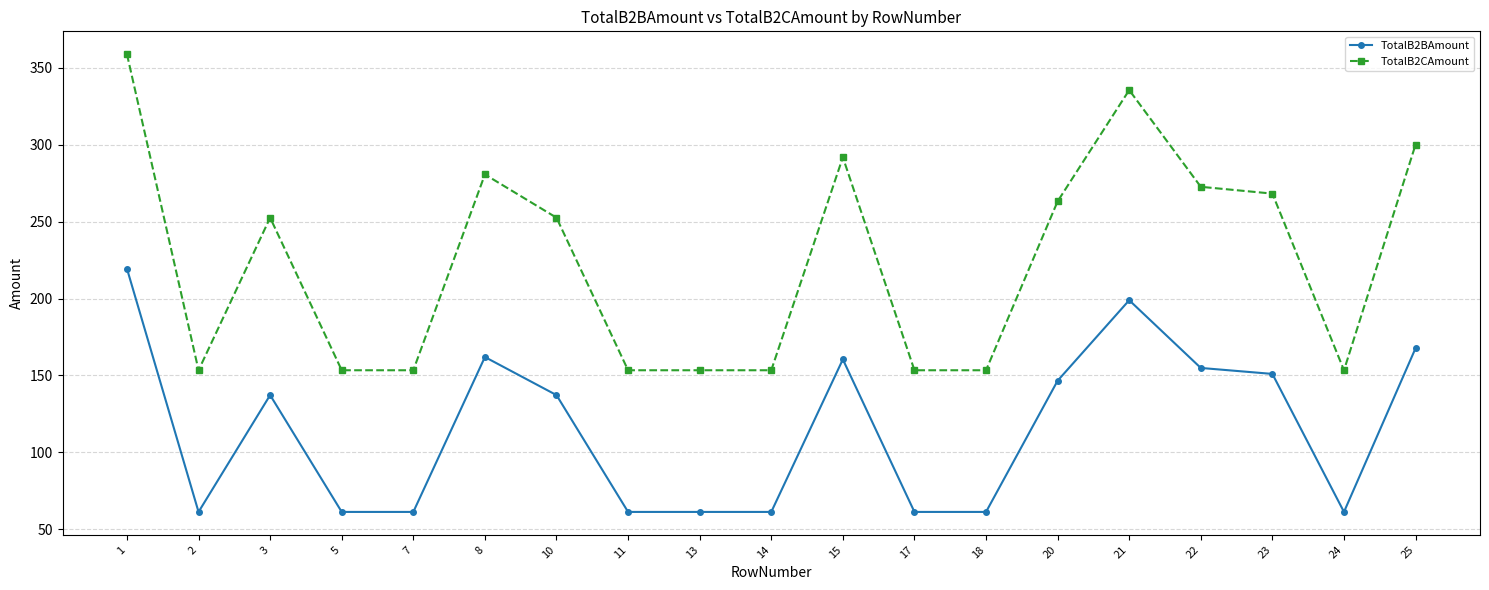

Reading right to left, what are all the values shown in this chart?

TotalB2BAmount: 25=167.7	24=61.4	23=151.0	22=154.9	21=198.9	20=146.6	18=61.4	17=61.4	15=160.5	14=61.4	13=61.4	11=61.4	10=137.3	8=162.0	7=61.4	5=61.4	3=137.3	2=61.4	1=219.4
TotalB2CAmount: 25=300.0	24=153.4	23=268.2	22=272.6	21=335.4	20=263.1	18=153.4	17=153.4	15=291.8	14=153.4	13=153.4	11=153.4	10=252.5	8=280.6	7=153.4	5=153.4	3=252.5	2=153.4	1=358.7